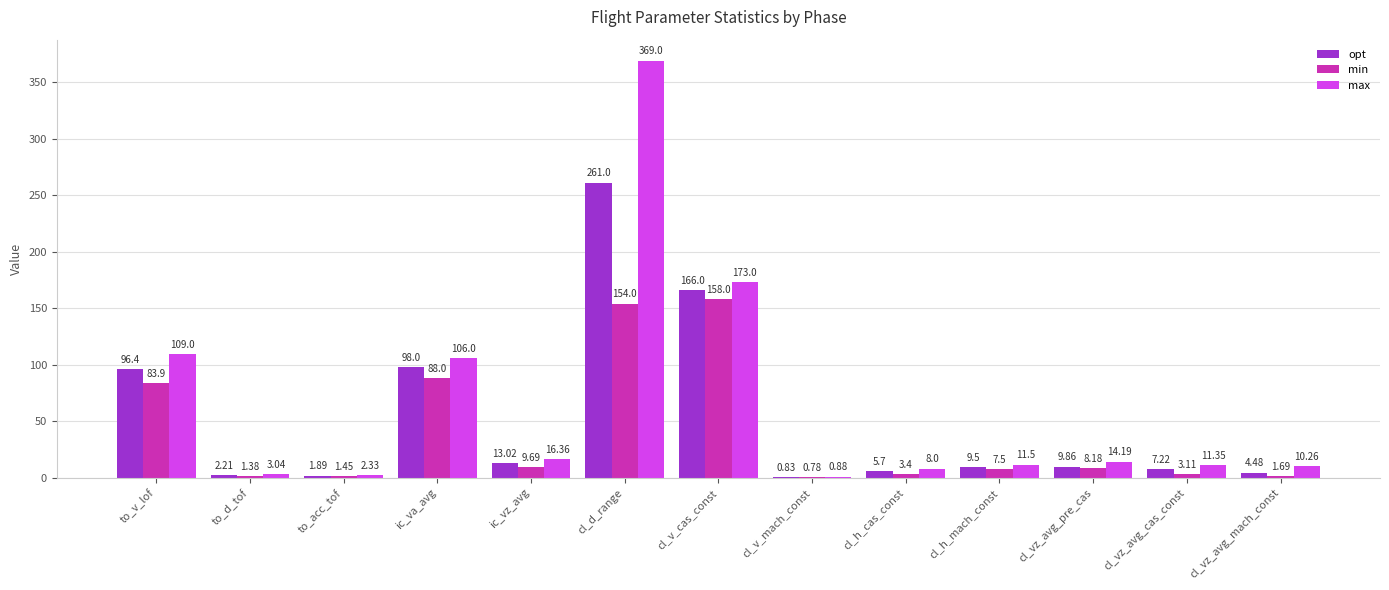

Between ic_vz_avg and cl_vz_avg_pre_cas, which series saw the biggest shift?

opt